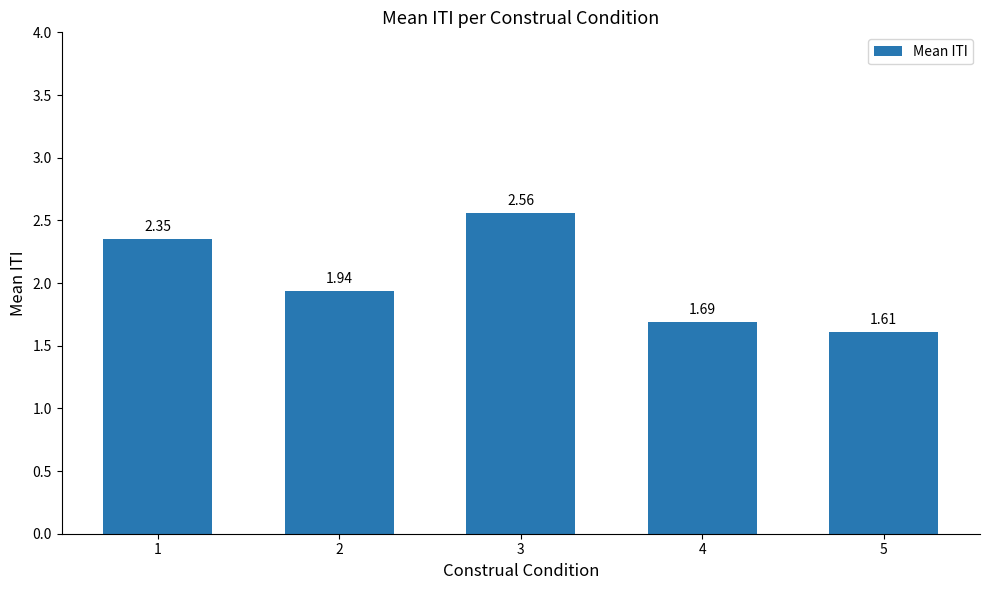

Rank the categories by value from lowest to highest.

5, 4, 2, 1, 3